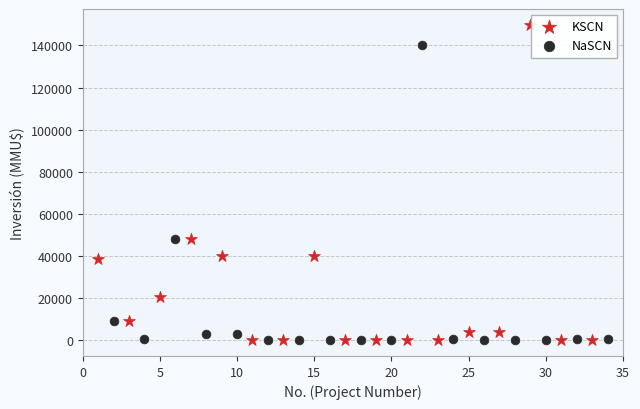

What are all the series names shown in the legend?

KSCN, NaSCN